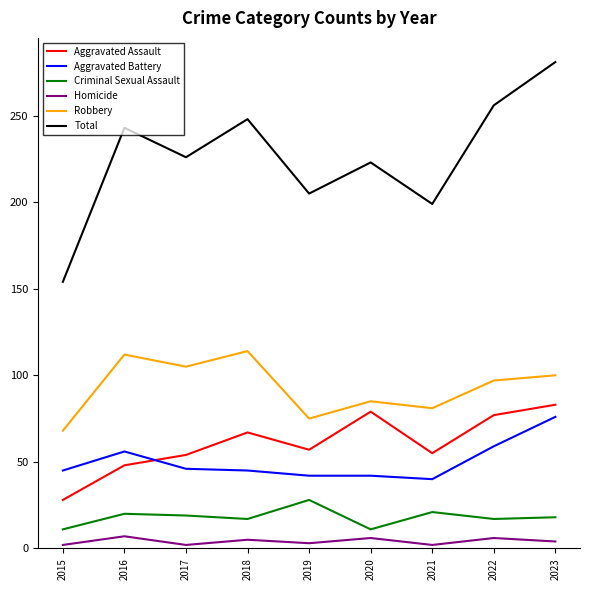

True or false: Aggravated Battery and Total intersect in this chart.

False